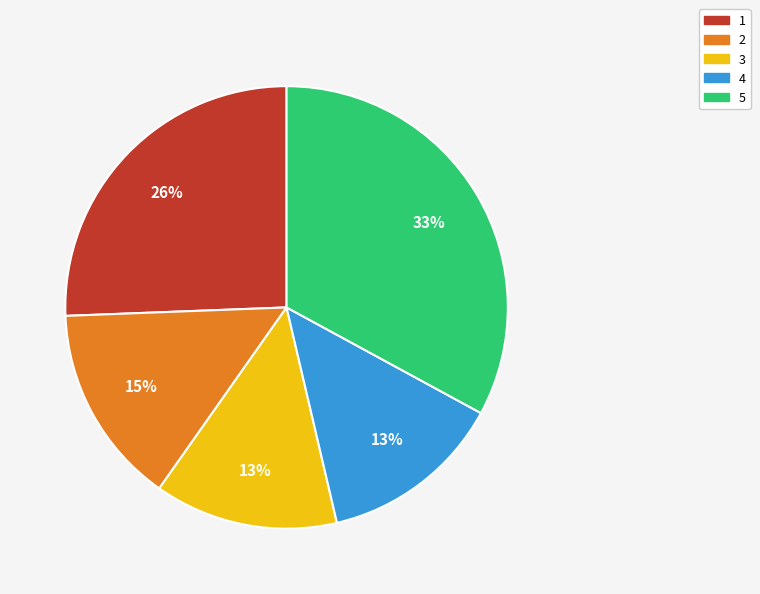

Which slice is the largest?

5